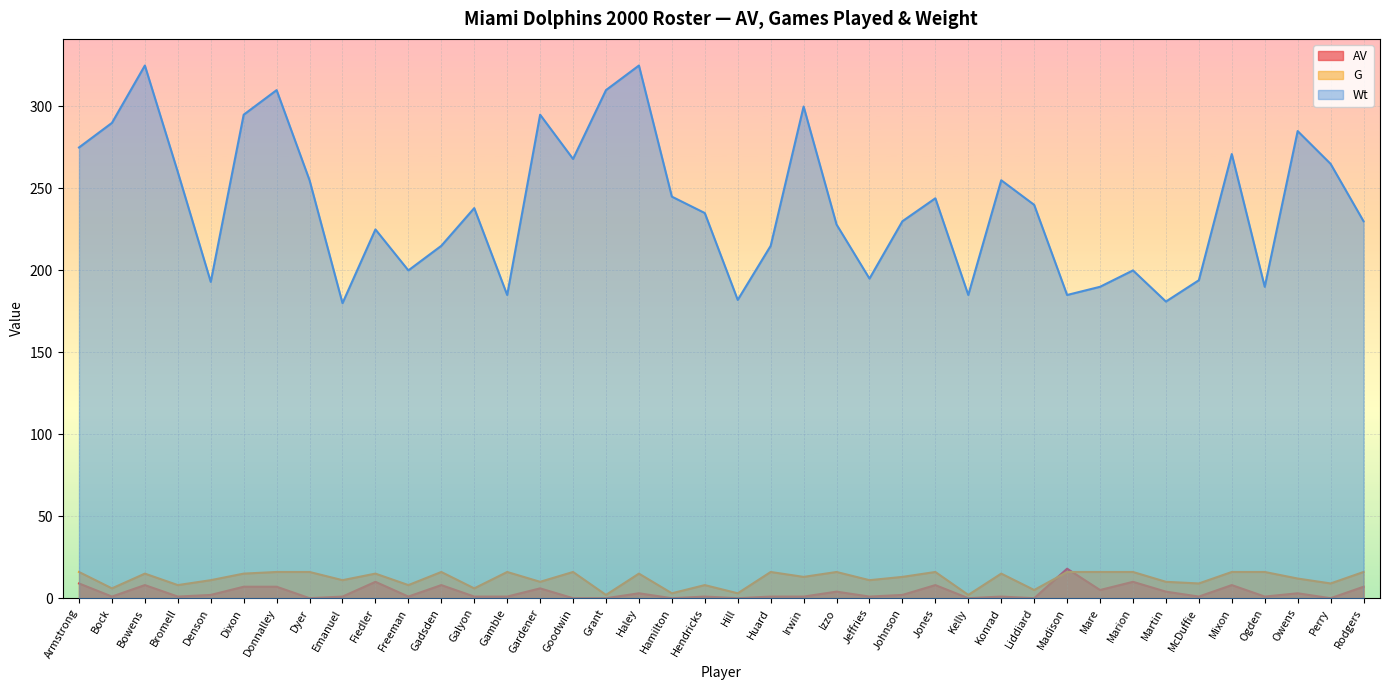

At which category does the chart reach its minimum across all series?

Dyer